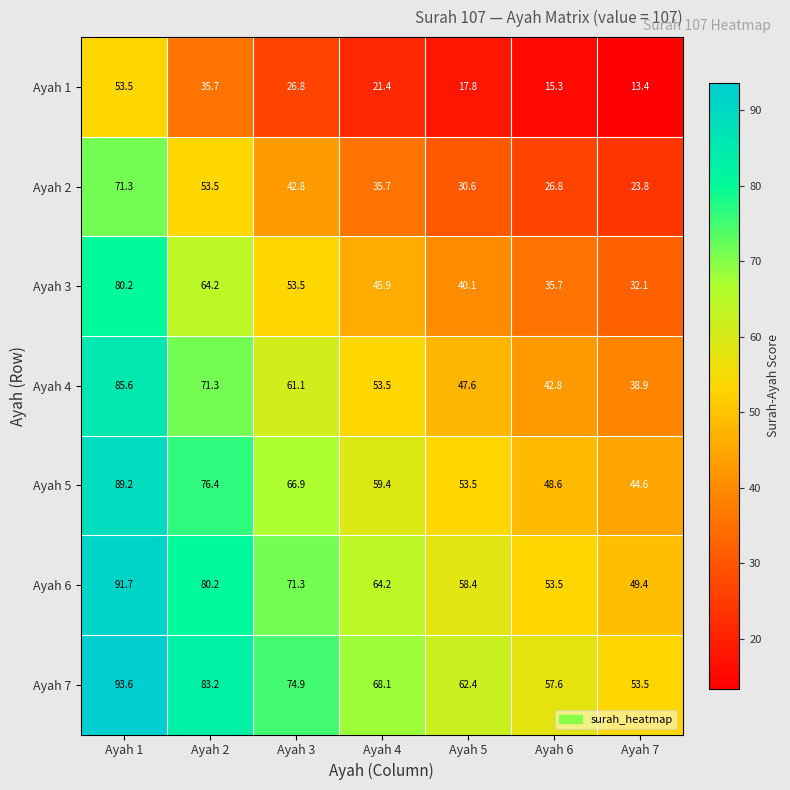

Which series has the largest range (max minus min)?

Ayah 3